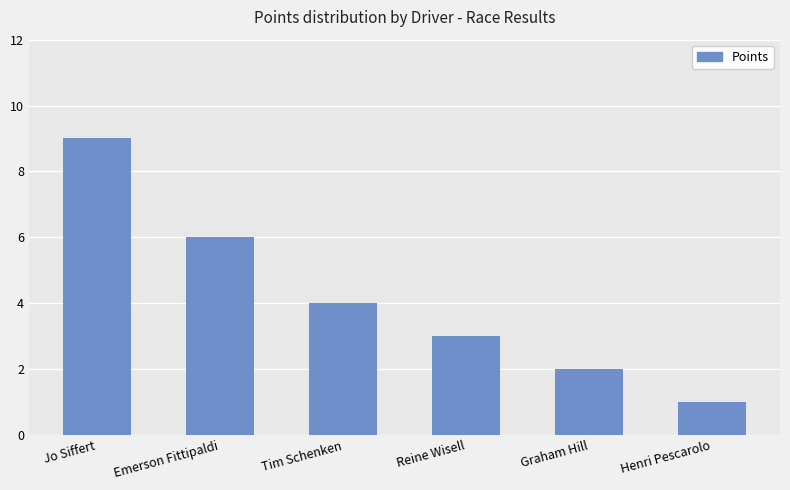

Rank the categories by value from lowest to highest.

Henri Pescarolo, Graham Hill, Reine Wisell, Tim Schenken, Emerson Fittipaldi, Jo Siffert